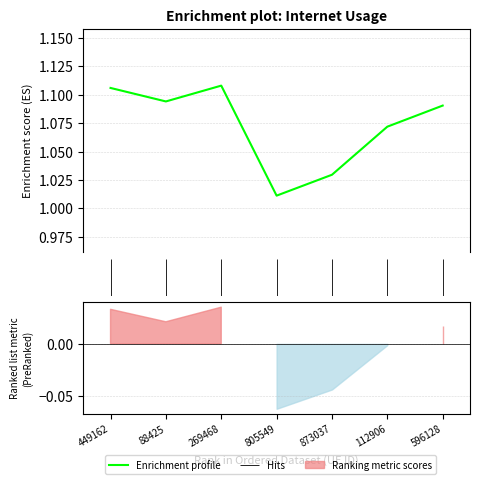

Reading left to right, what are all the values shown in this chart?

1.1	1.1	1.1	1.0	1.0	1.1	1.1